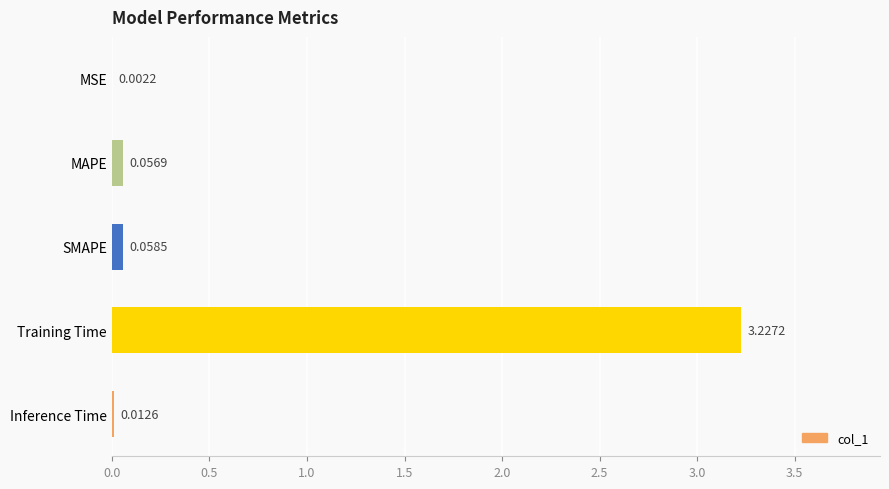

Does the chart contain stacked bars?

No